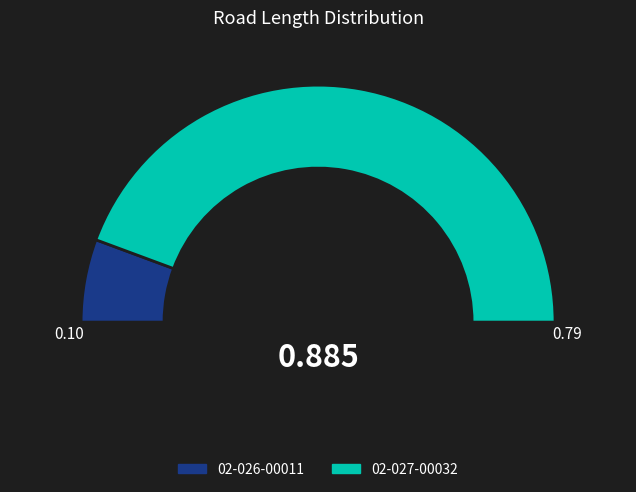

True or false: 02-027-00032 accounts for 89% of the total.

True